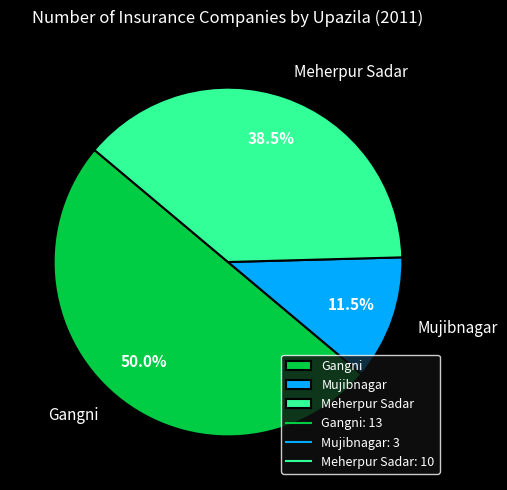

Count the number of slices in the pie.

3